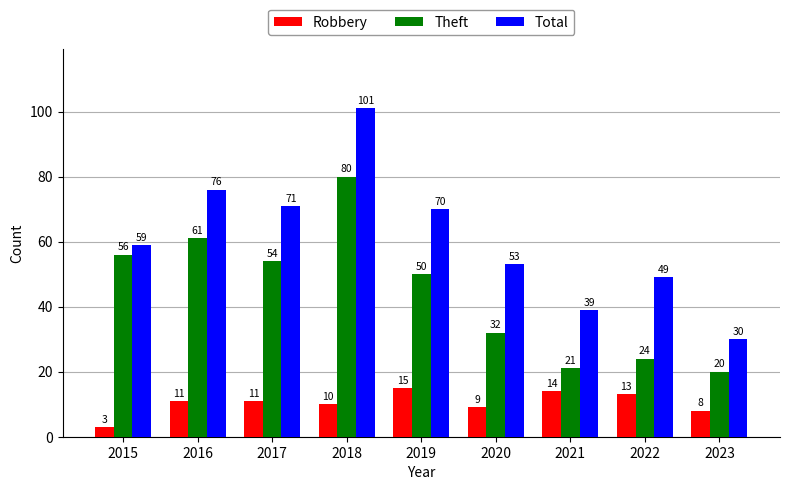

What is the spread (max minus min) of values at 2020?

44